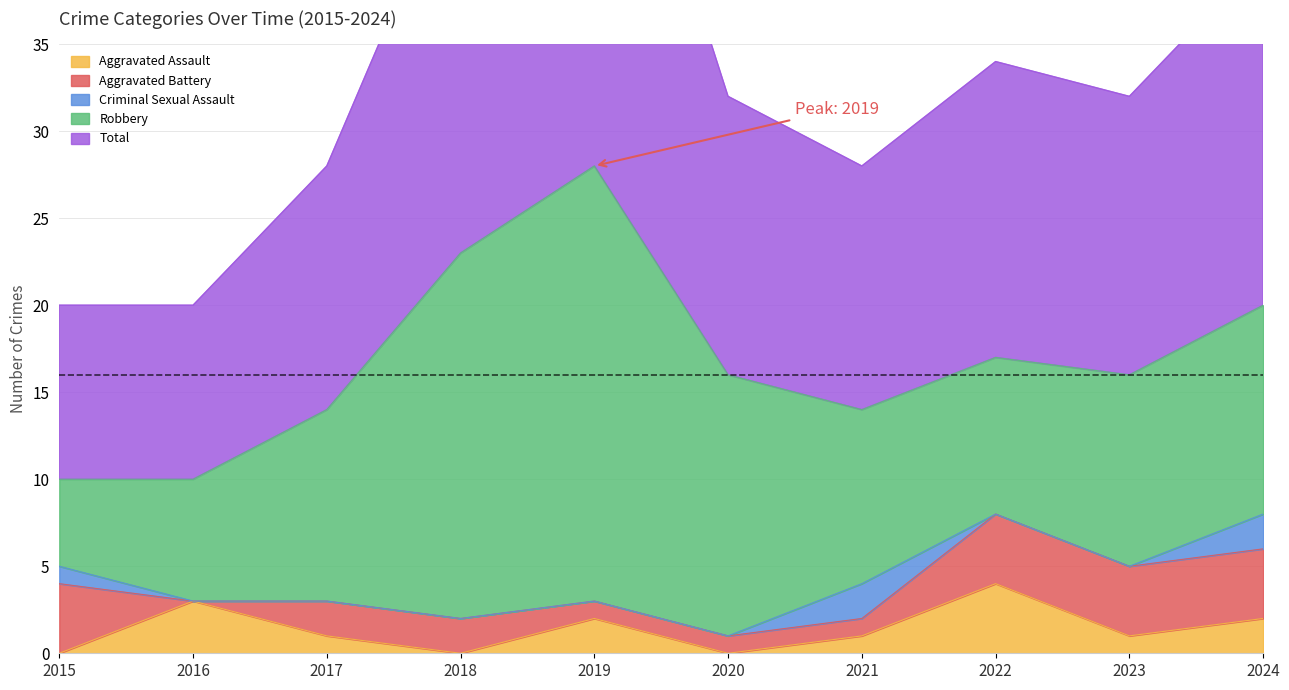

Count the Aggravated Battery values in the range 1 to 4.

9